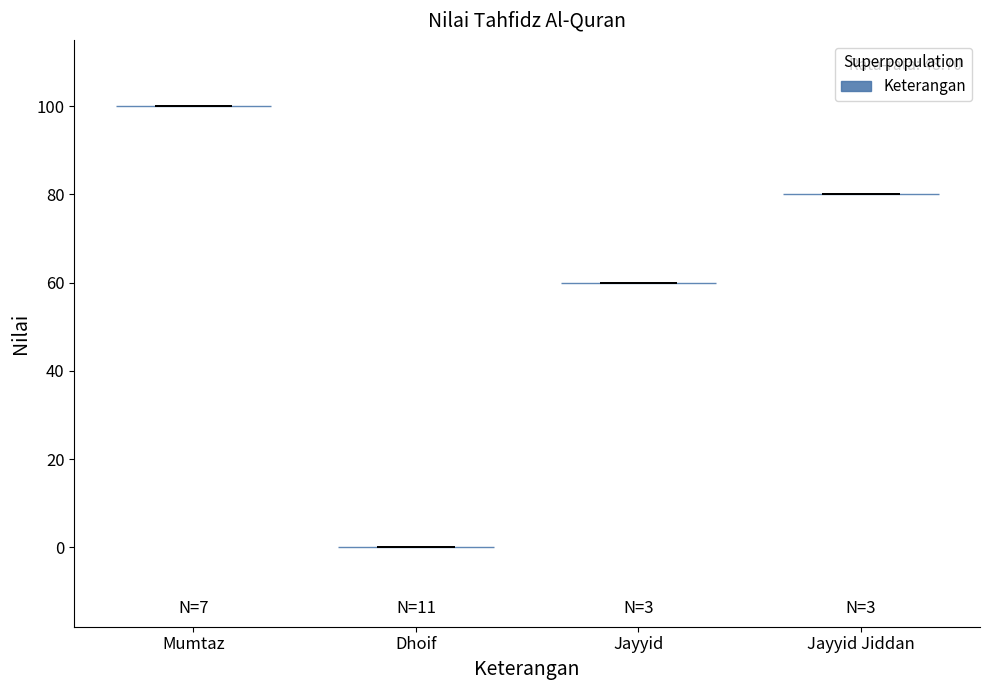

Which violin has the highest median line?

Mumtaz